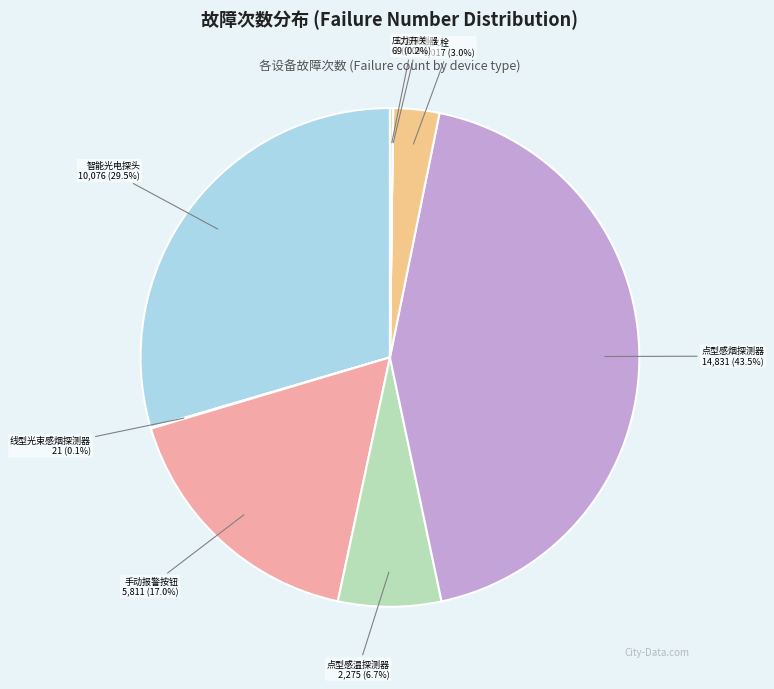

Which category has the biggest portion of the pie?

点型感烟探测器